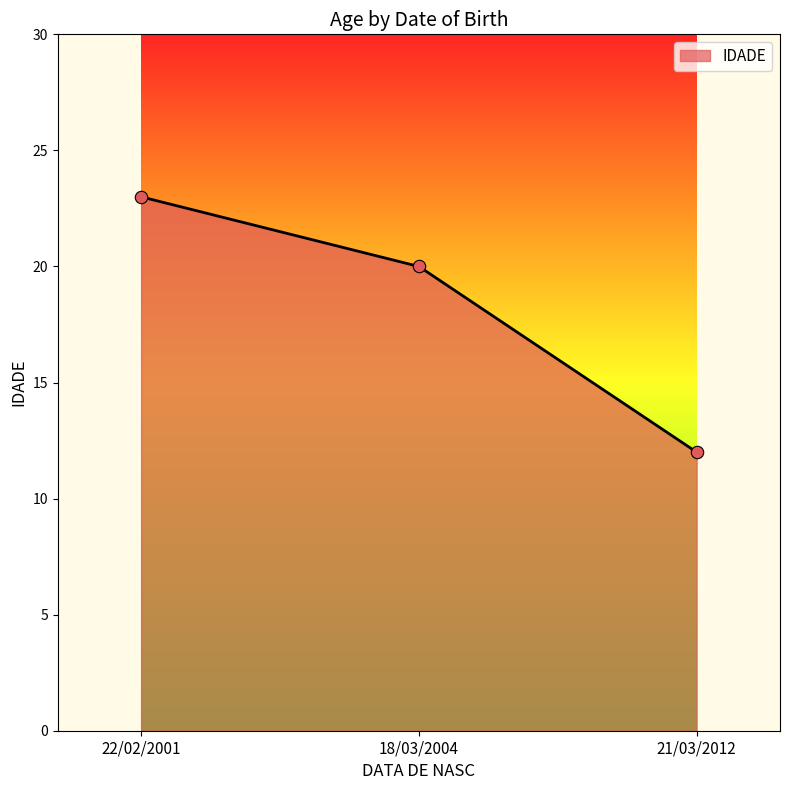

What is the change in value from 22/02/2001 to 21/03/2012?

-11